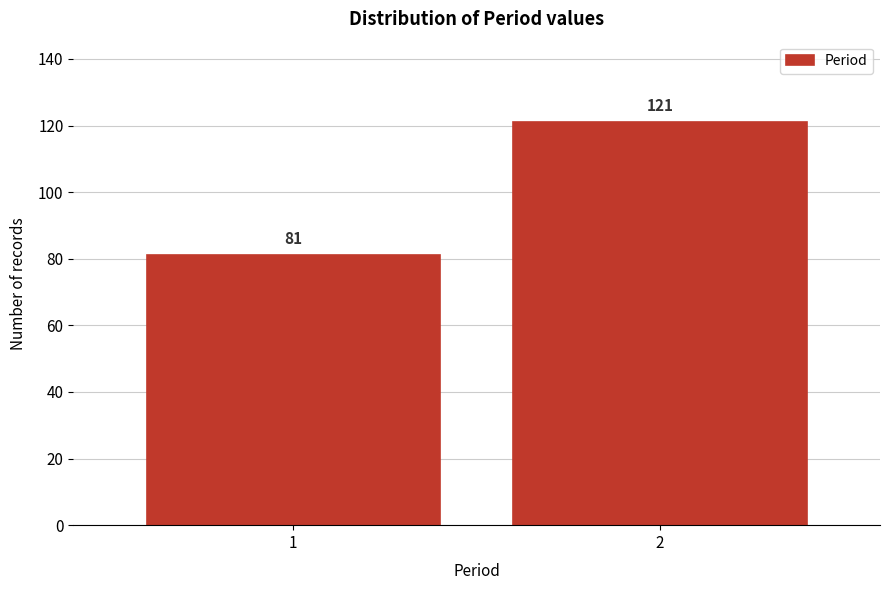

Reading left to right, what are all the values shown in this chart?

1=81	2=121